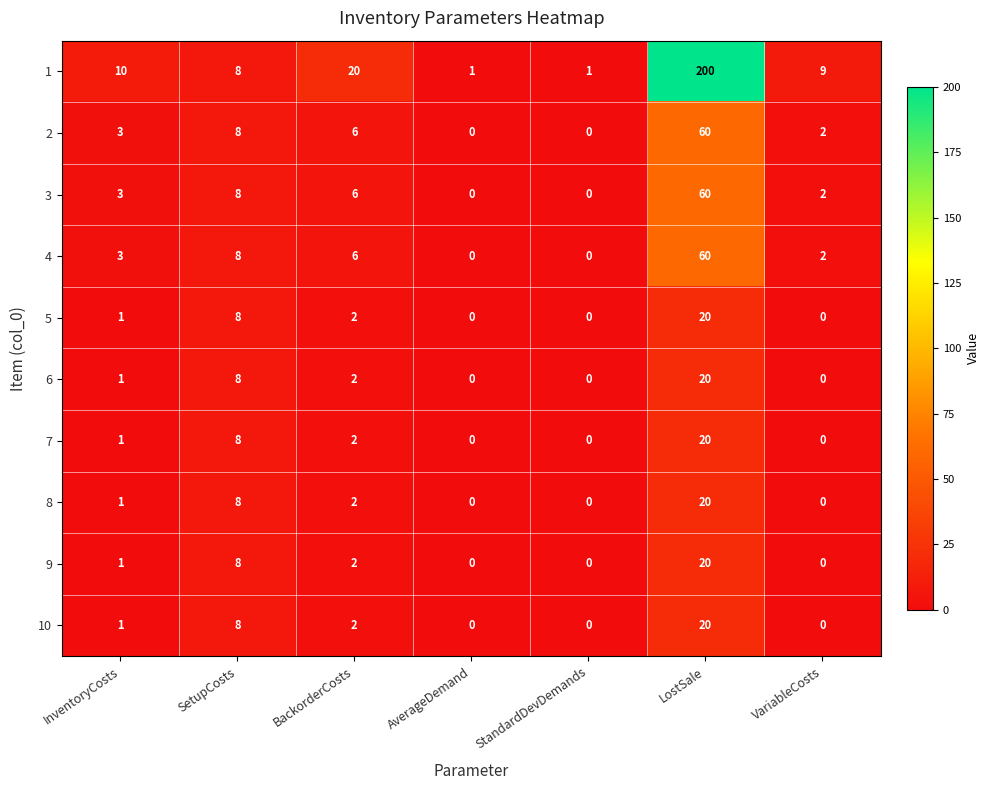

What is the difference between the highest and lowest values at BackorderCosts?

18